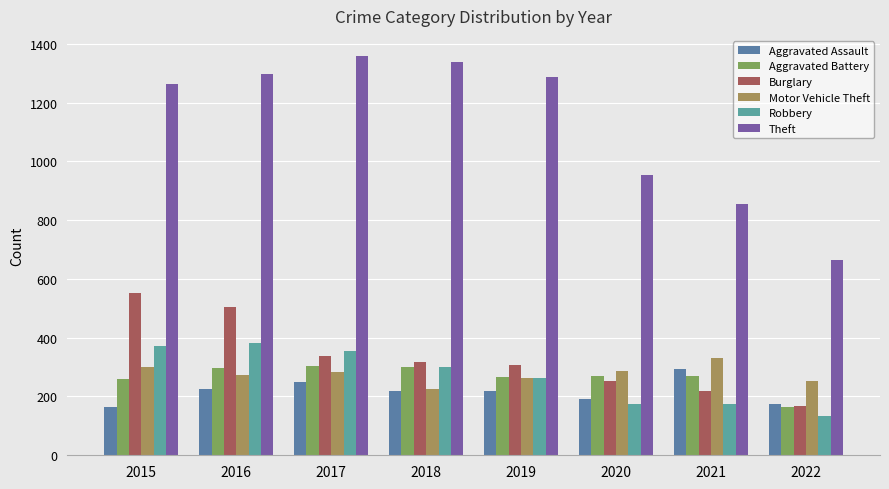

True or false: Burglary has a value of 168 at 2022.

True